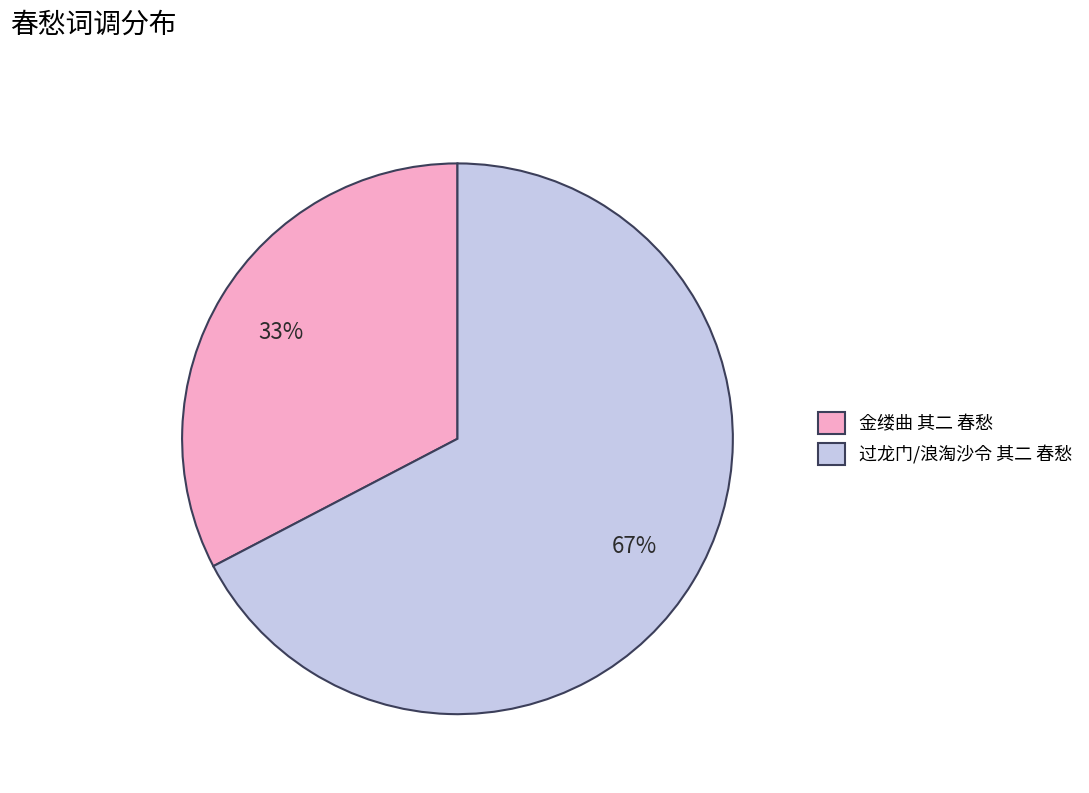

Combined, do 过龙门/浪淘沙令 其二 春愁 and 金缕曲 其二 春愁 account for over 50%?

Yes